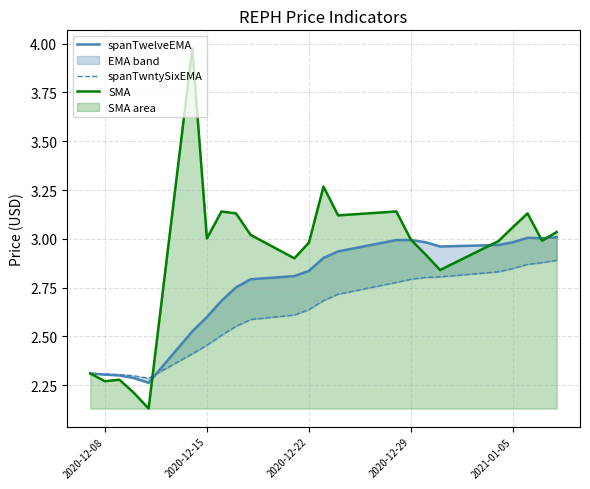

What are all the series names shown in the legend?

spanTwelveEMA, spanTwntySixEMA, SMA